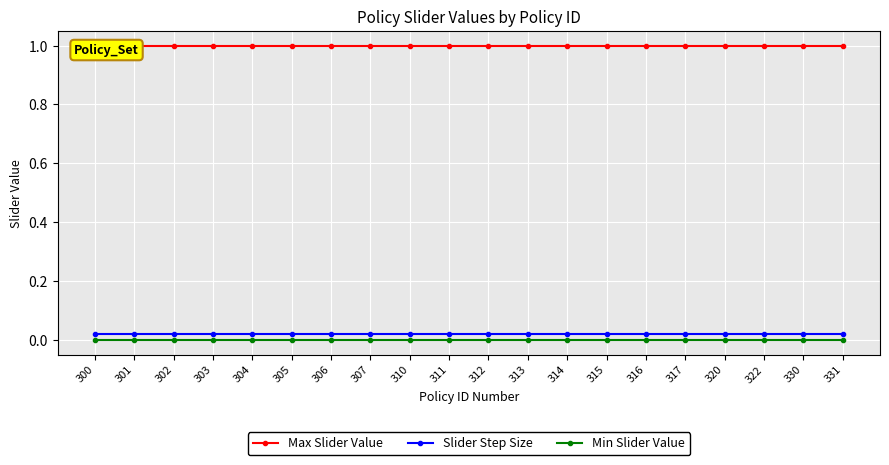

Where is Slider Step Size nearest to the value 0?

300